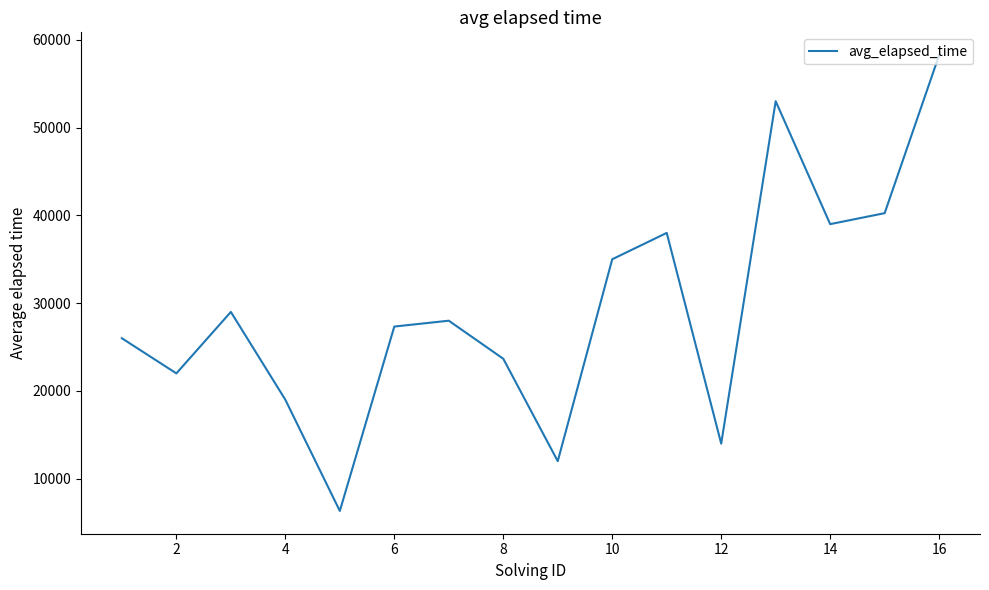

What is the difference between the maximum and minimum values?

51917